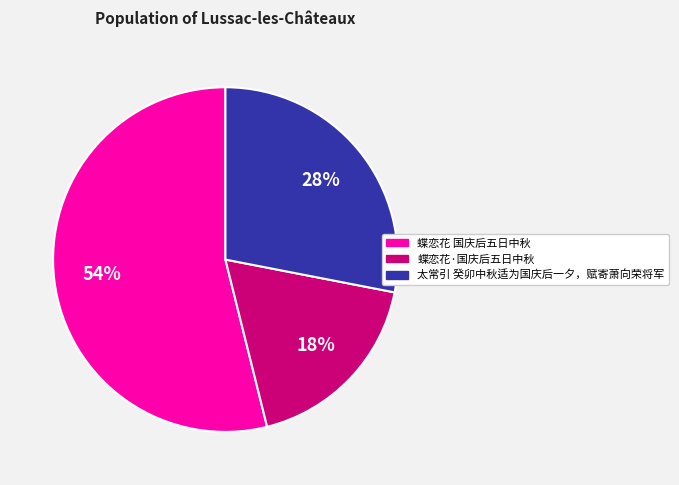

To the nearest percent, what is the combined percentage of 蝶恋花 国庆后五日中秋 and 蝶恋花·国庆后五日中秋?

72%